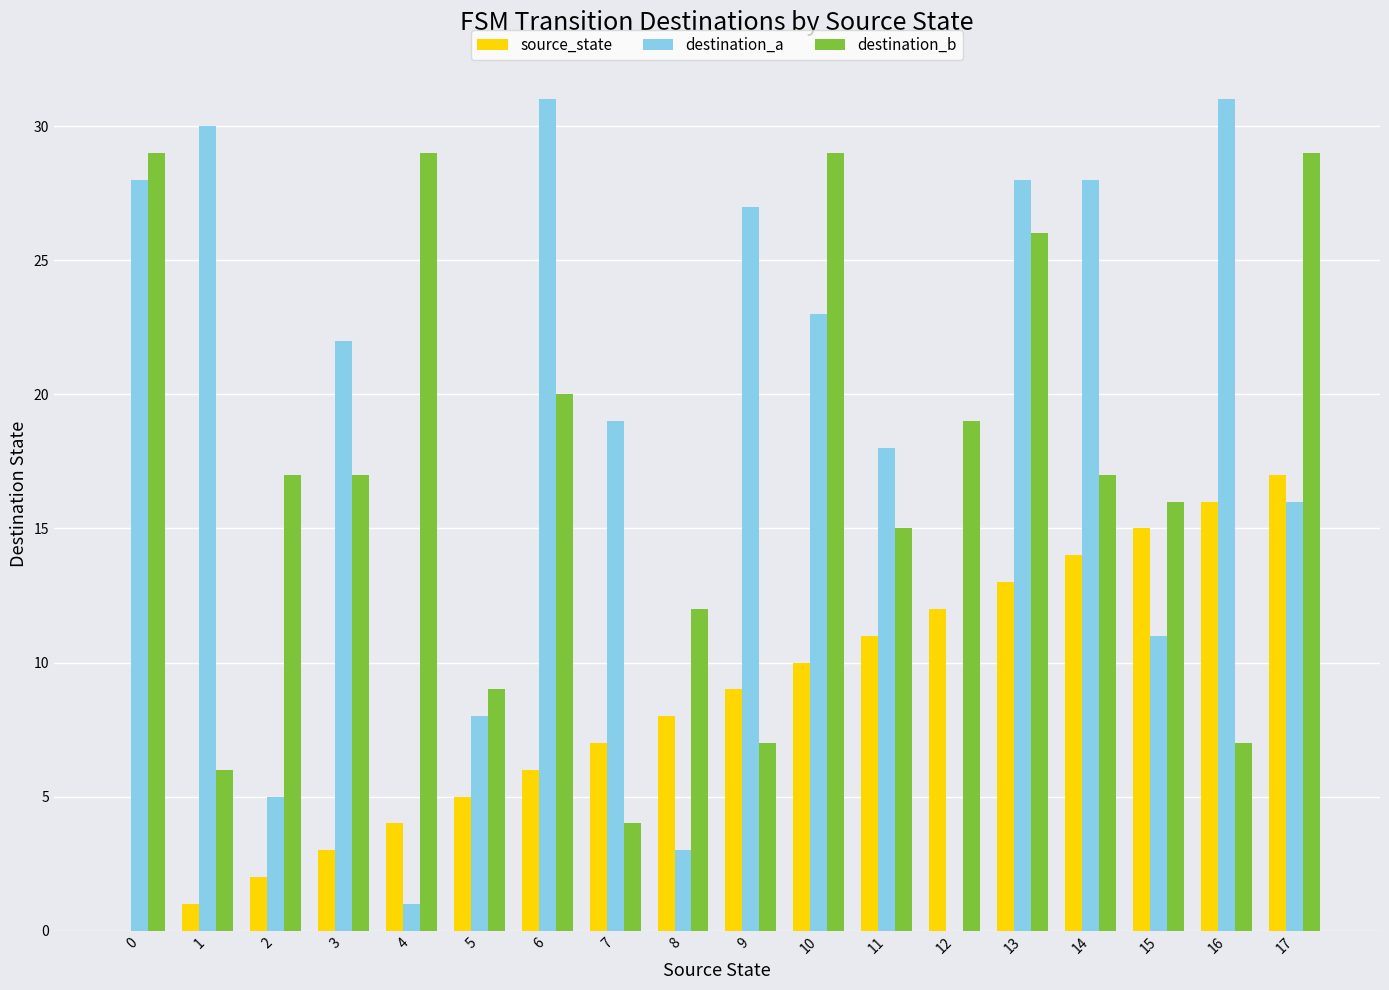

How many data points does each series have?

18